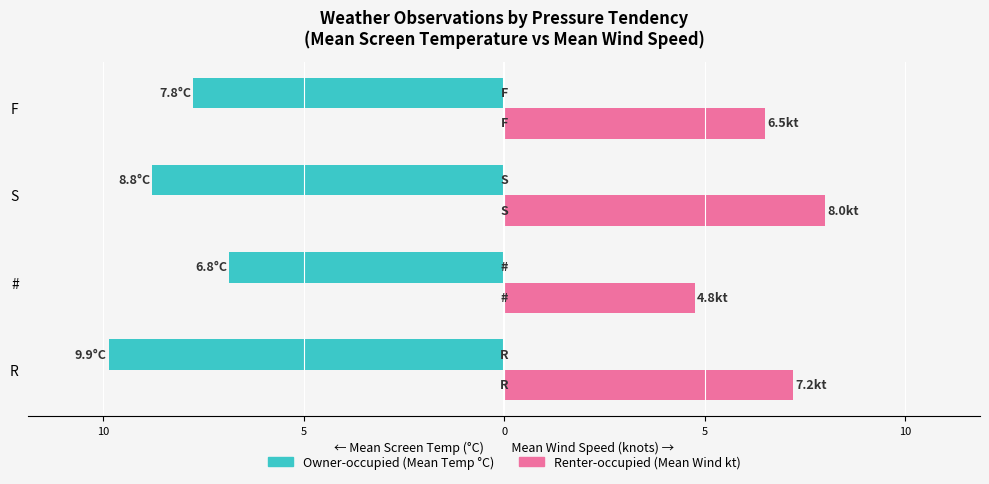

Reading left to right, transcribe all the data shown in this chart.

Owner-occupied (Mean Temp °C): -9.9	-6.8	-8.8	-7.8
Renter-occupied (Mean Wind kt): 7.2	4.8	8.0	6.5